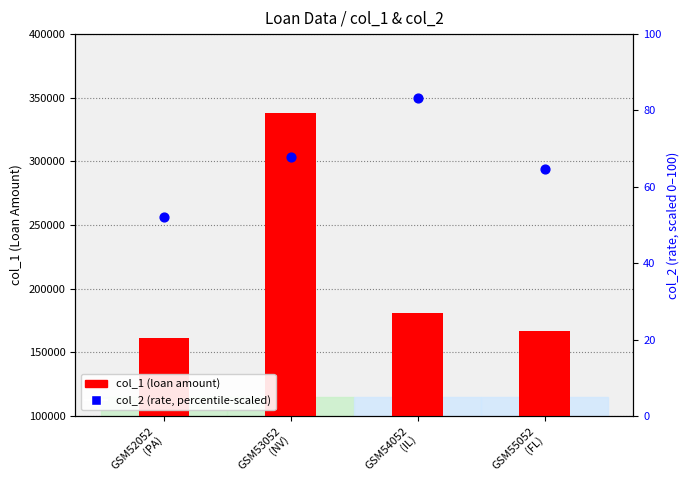

Which series has the largest Y range (max minus min)?

col_1 (loan amount)